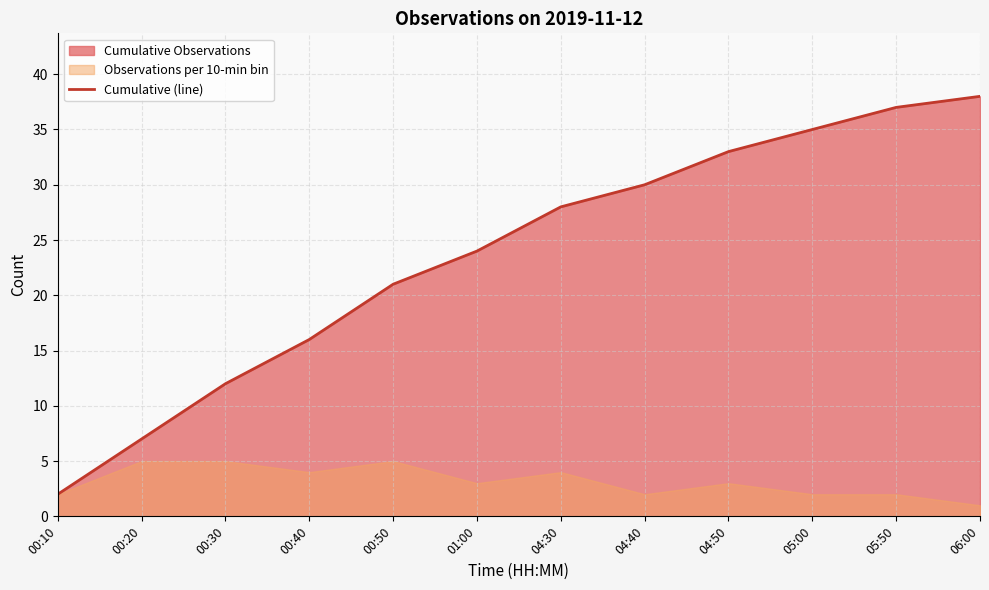

Rank the categories by value from highest to lowest.

06:00, 05:50, 05:00, 04:50, 04:40, 04:30, 01:00, 00:50, 00:40, 00:30, 00:20, 00:10